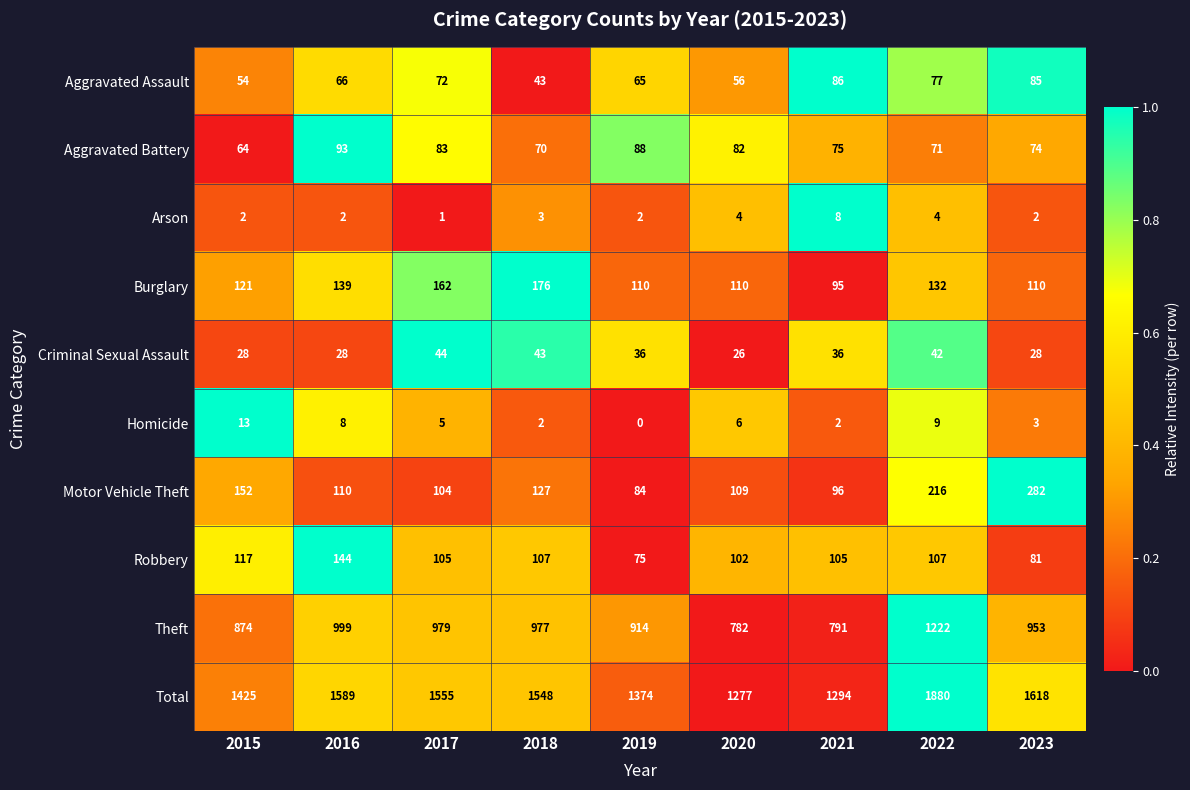

What is the average value of the Burglary series?

128